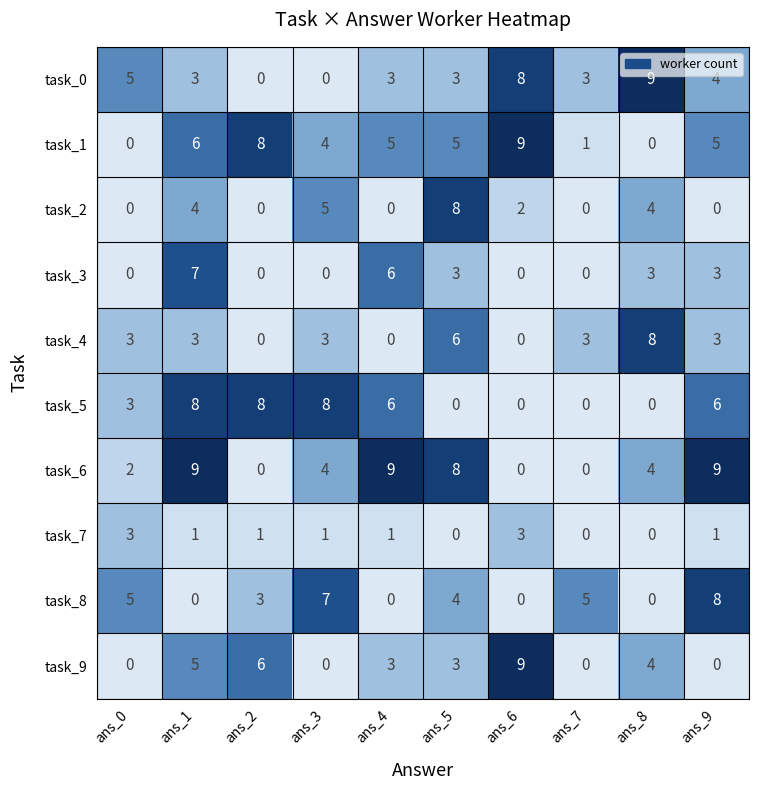

Is it true that task_3 equals 0 at ans_7?

True